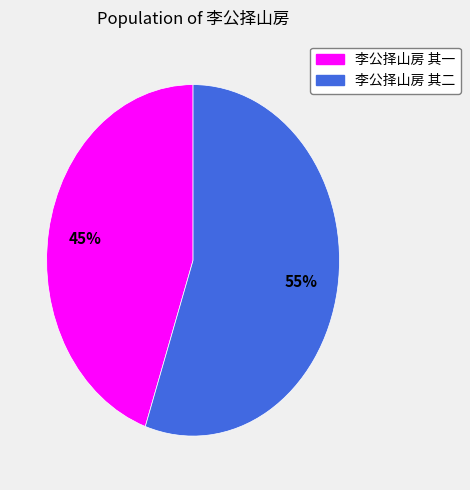

True or false: 李公择山房 其二 accounts for 55% of the total.

True